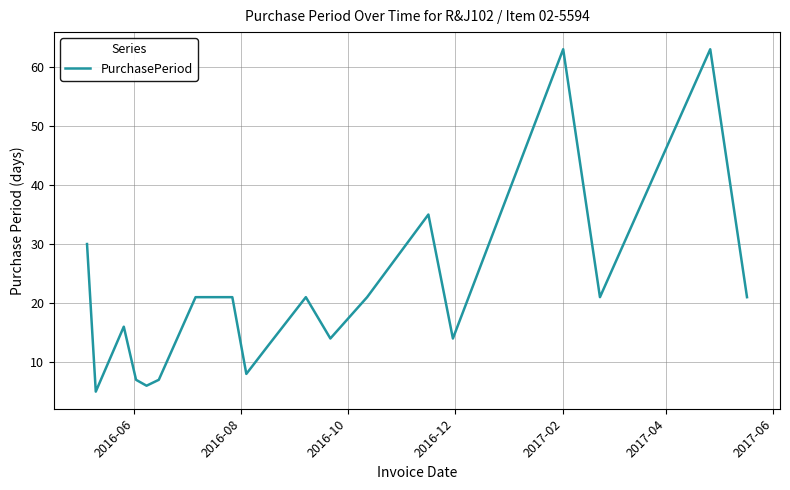

How many values are below 21?

9